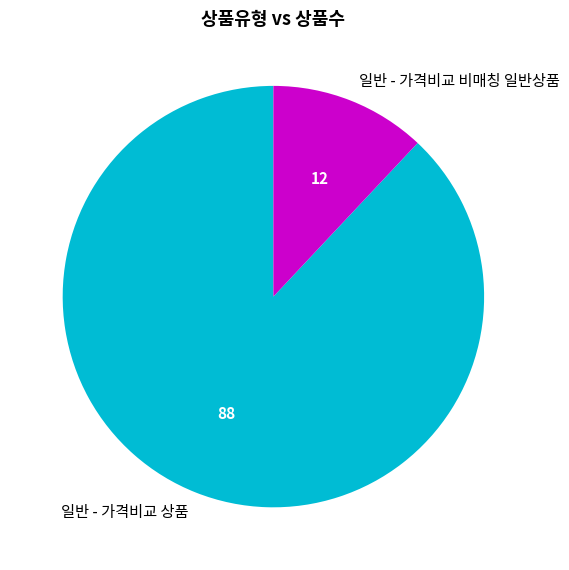

How many slices are in this pie chart?

2